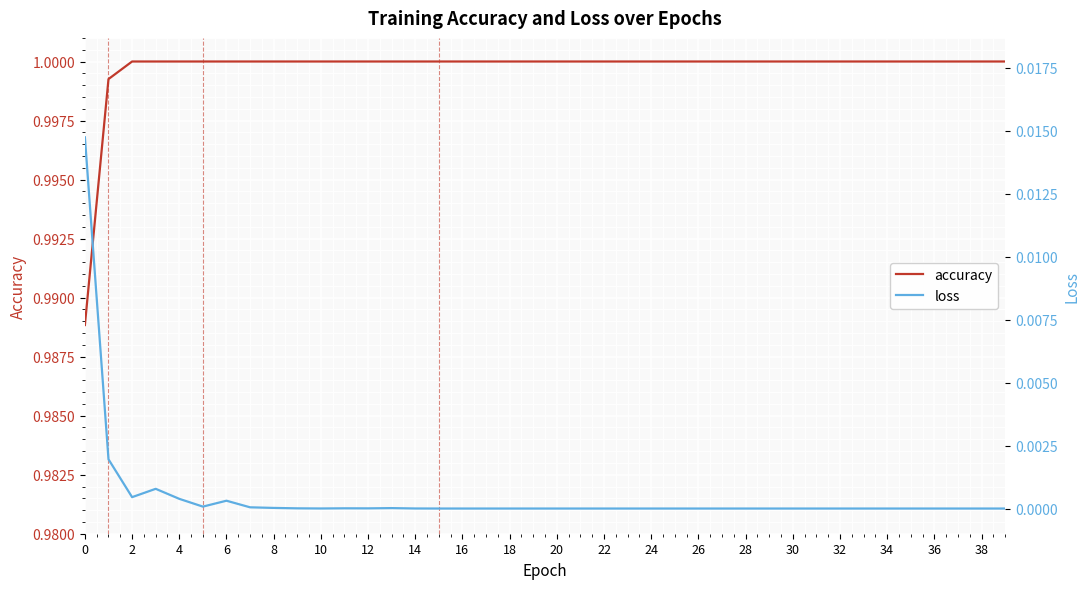

Between 20 and 33, which is larger?

20